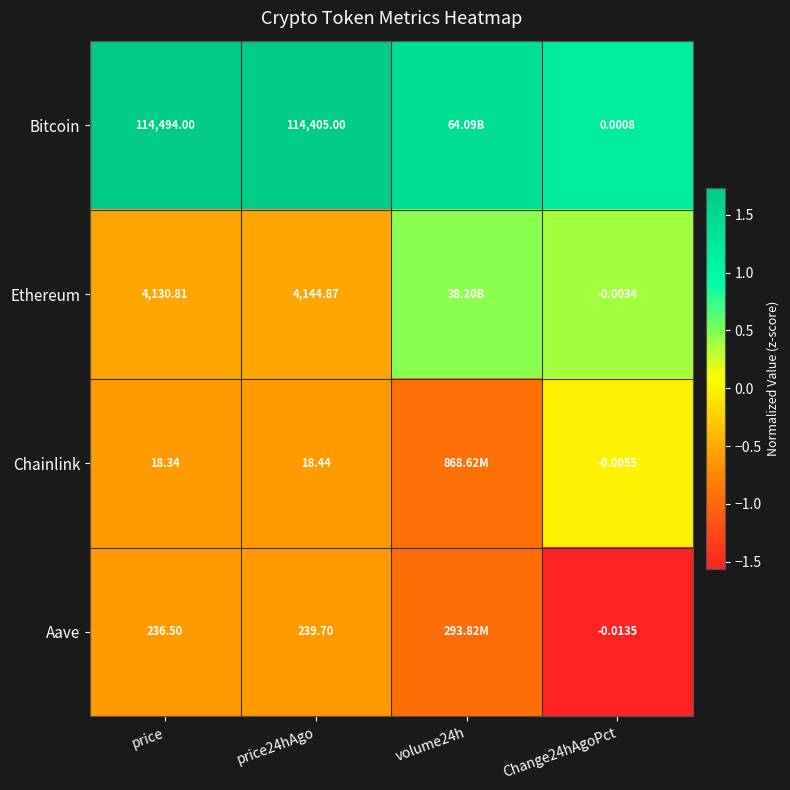

List the series in order of their peak value, lowest first.

Aave, Chainlink, Ethereum, Bitcoin